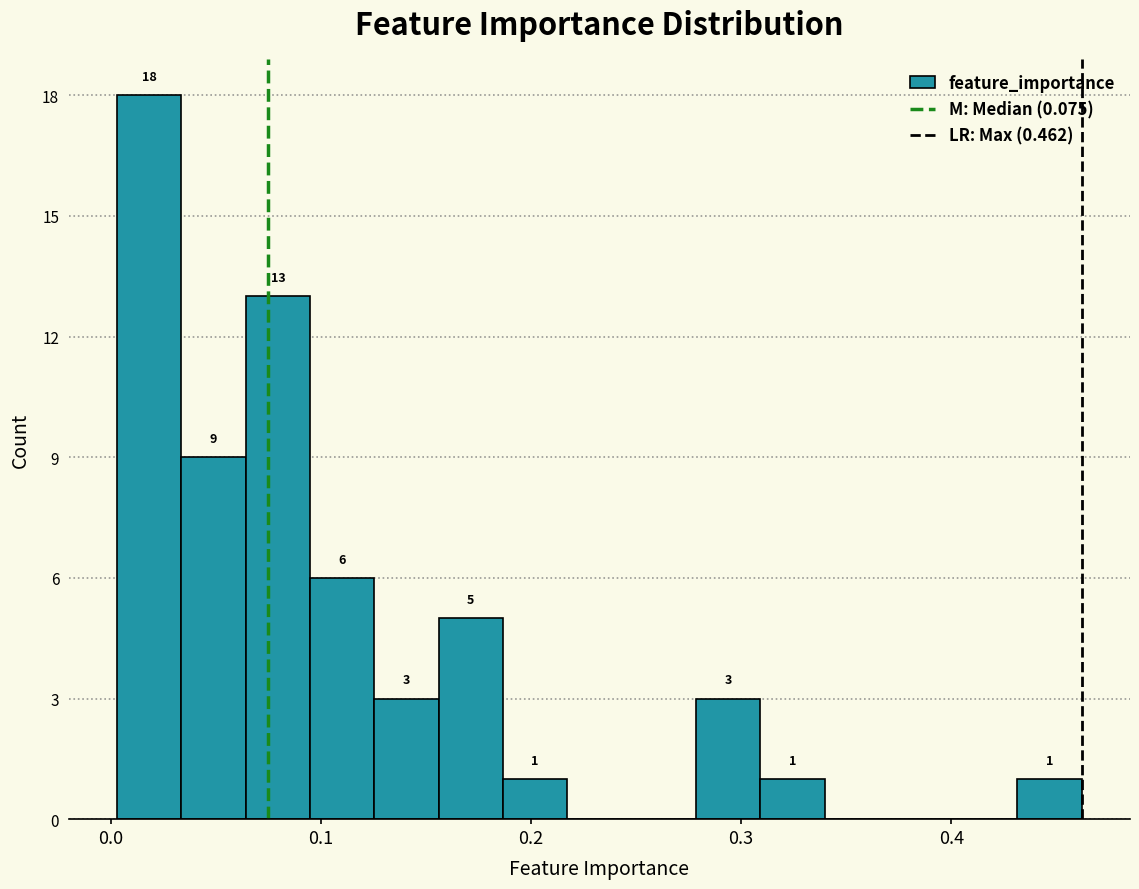

Around what value on the x-axis is the tallest bar? Give the approximate position of its centre, as read against the axis.

0.02